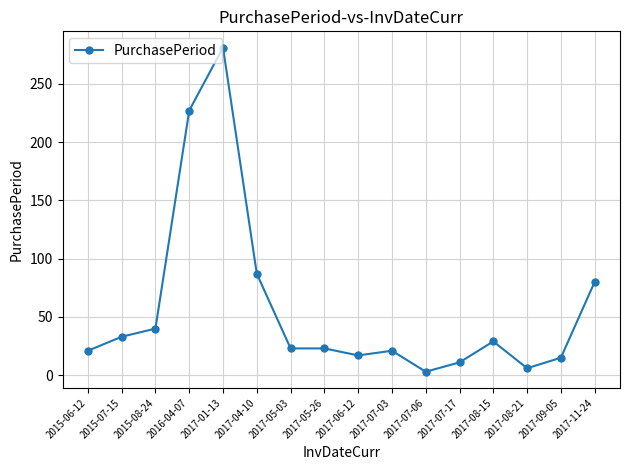

What is the maximum value shown in the chart?

281